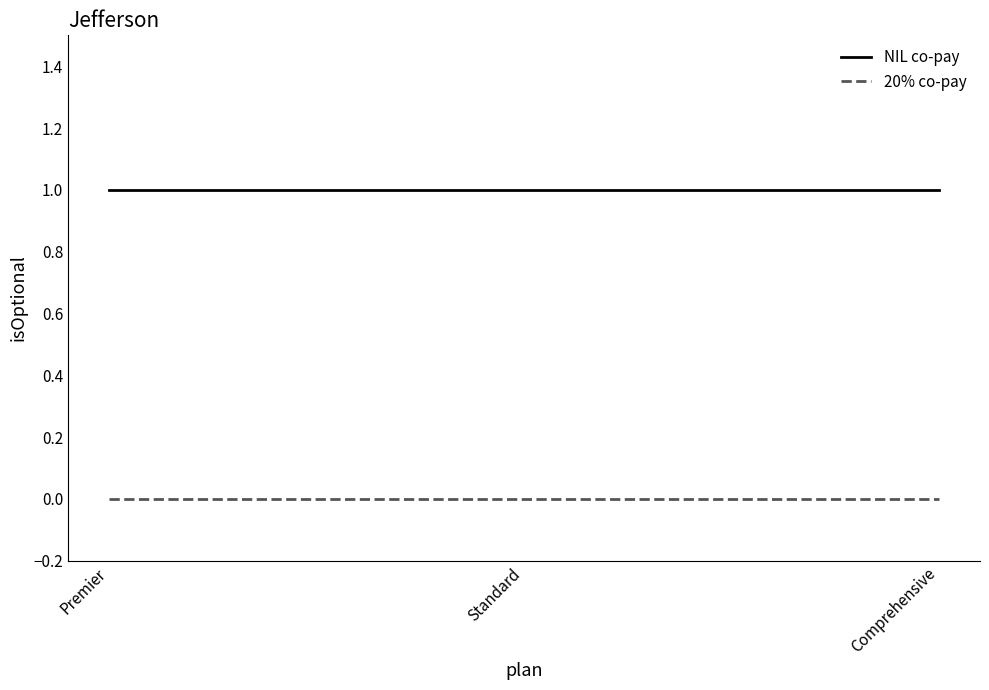

What are all the series names shown in the legend?

NIL co-pay, 20% co-pay